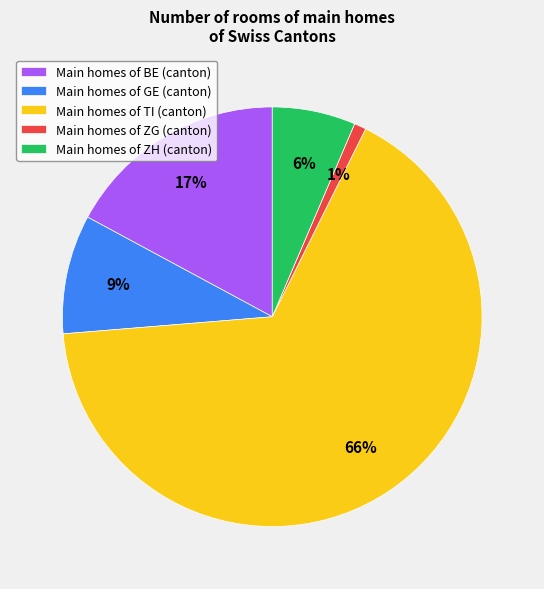

Which slice is the smallest?

Main homes of ZG (canton)